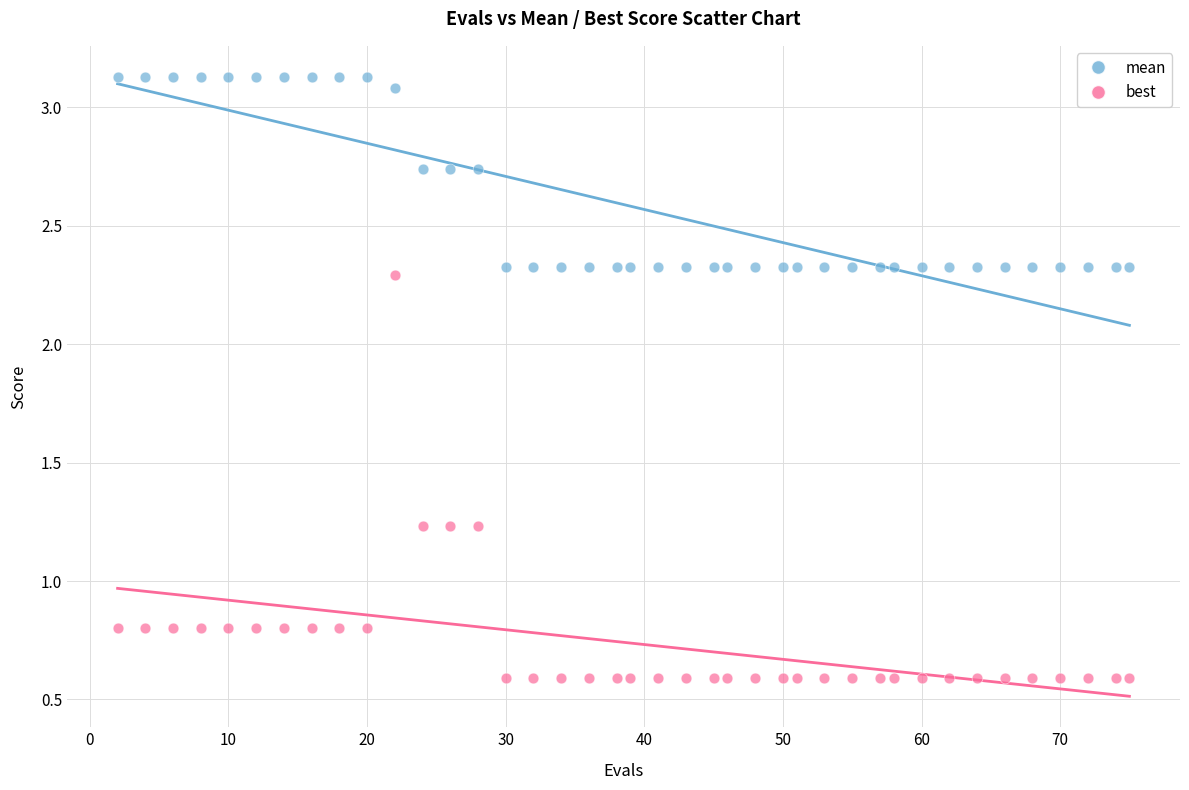

What are all the series names shown in the legend?

mean, best